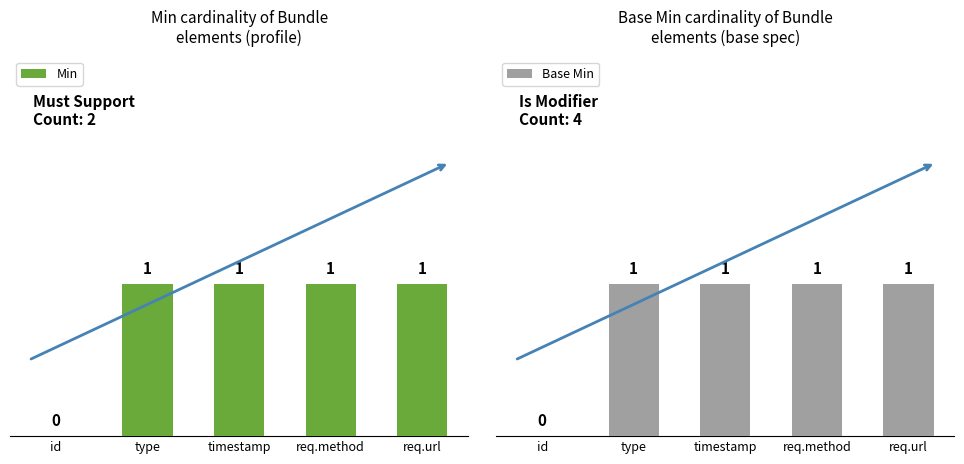

How many groups of bars are there?

5